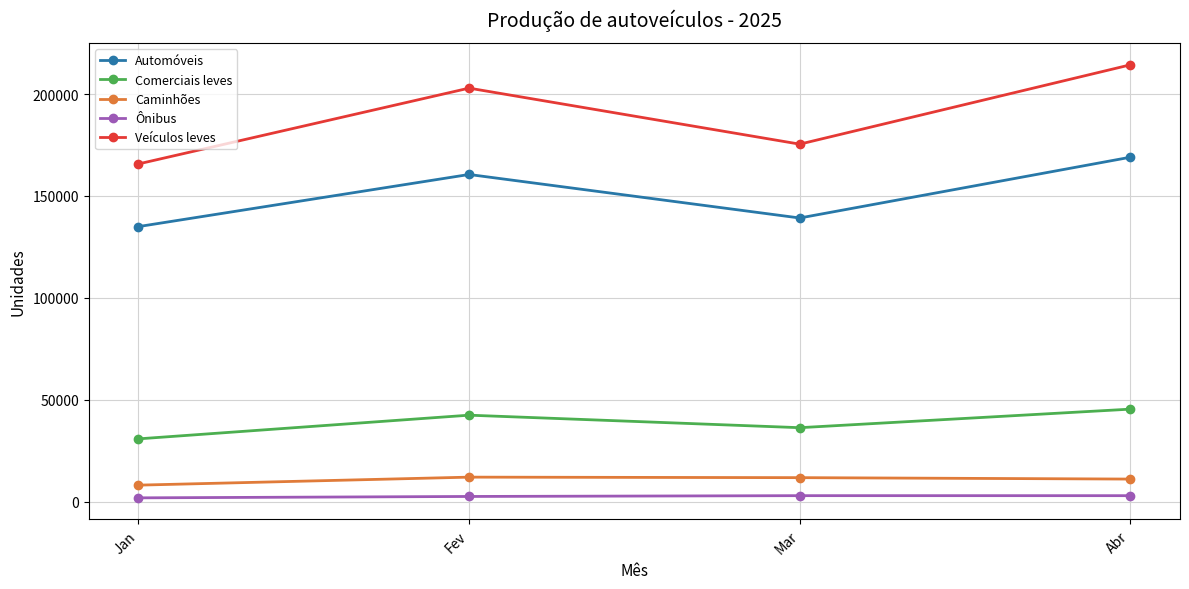

What is the difference between the highest and lowest values at Mar?

172526